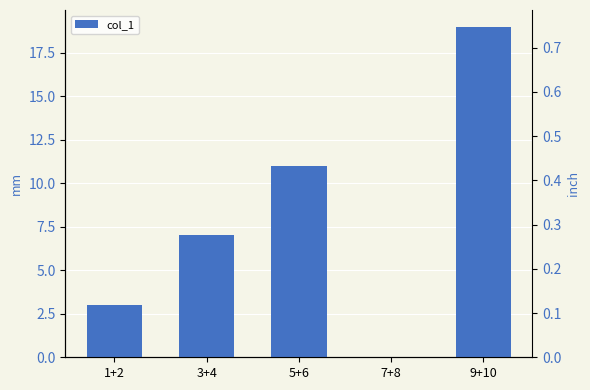

What is the label of the 5th bar from the left?

9+10